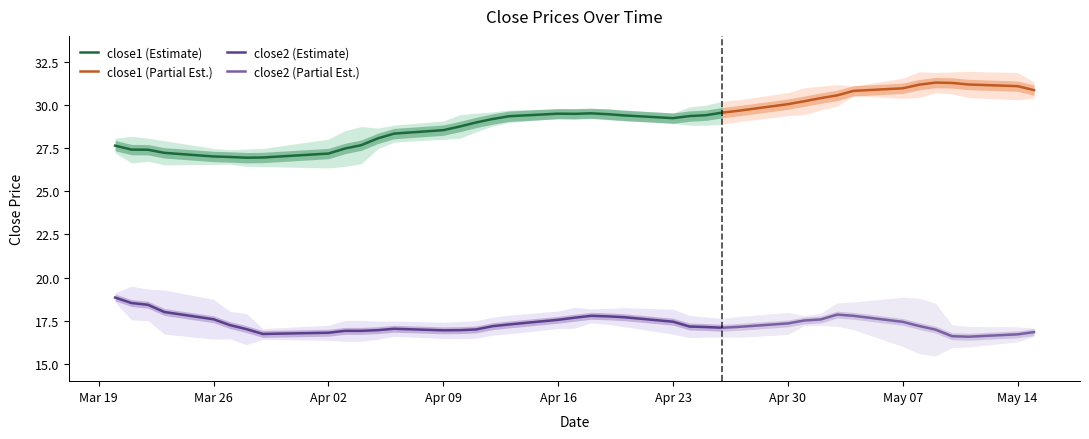

Which has a higher value, 13 or 7?

13